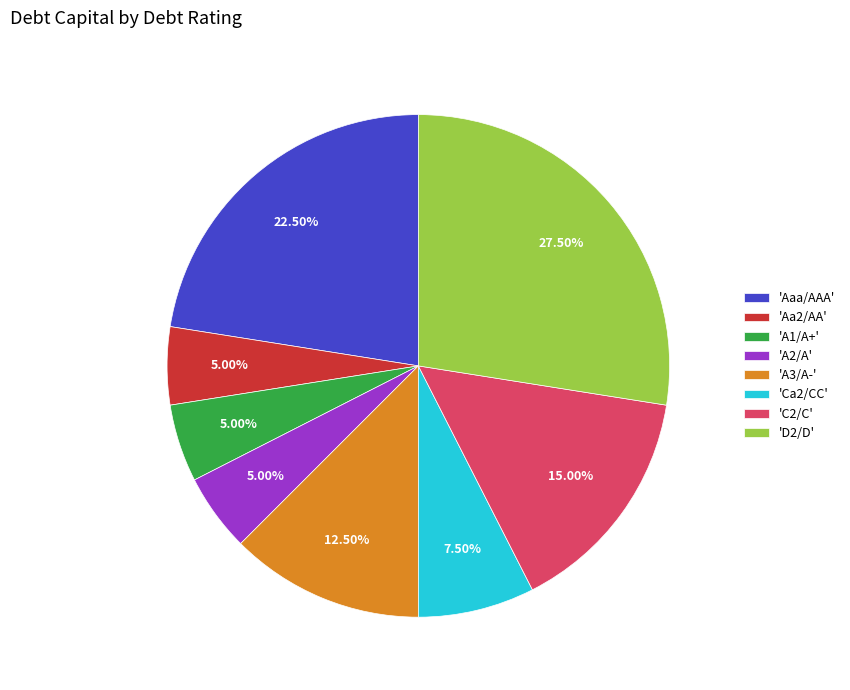

What is the ratio of the value at 'A1/A+' to the value at 'Ca2/CC'?

0.7